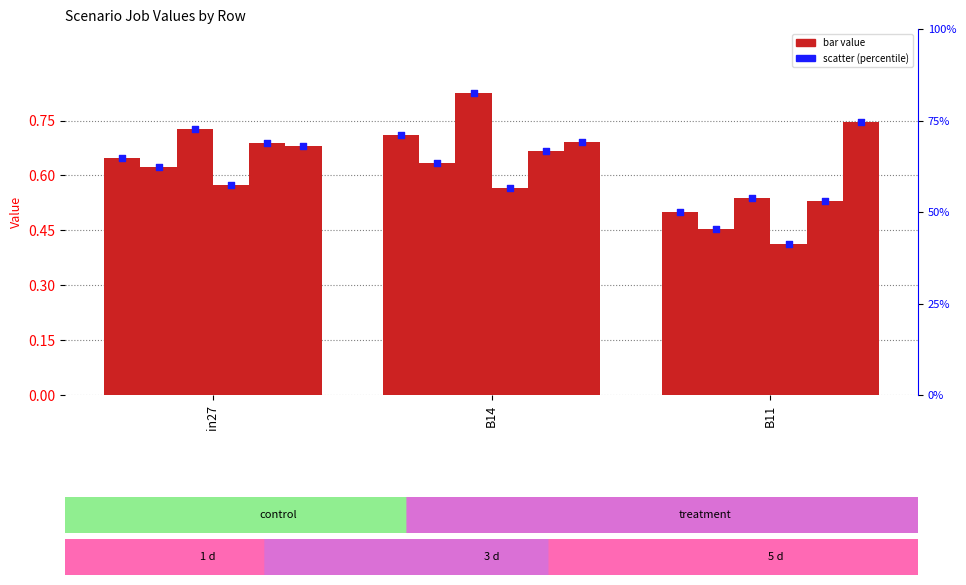

Is the value of job742_scenario1_1596 at B11 greater than the value of job741_scenario0_1593 at B11?

Yes